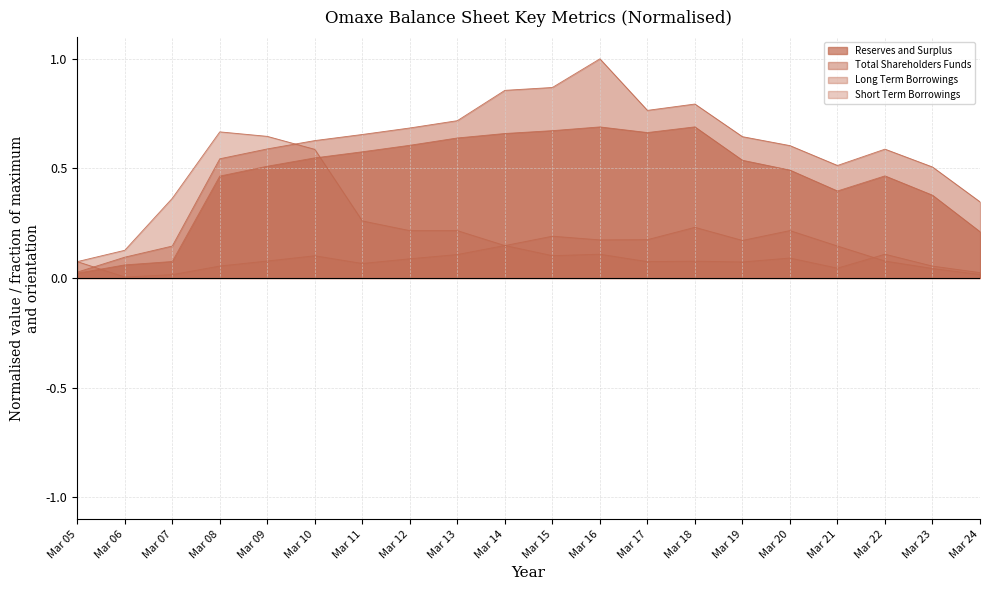

Which series has the widest spread of values?

Total Shareholders Funds